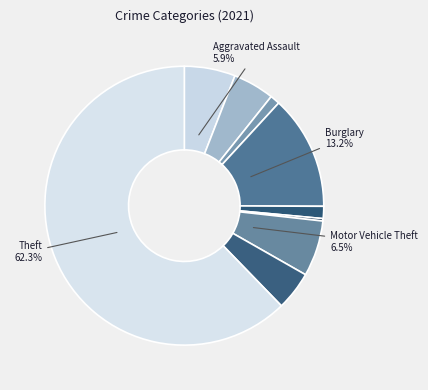

How many segments does this pie chart have?

9